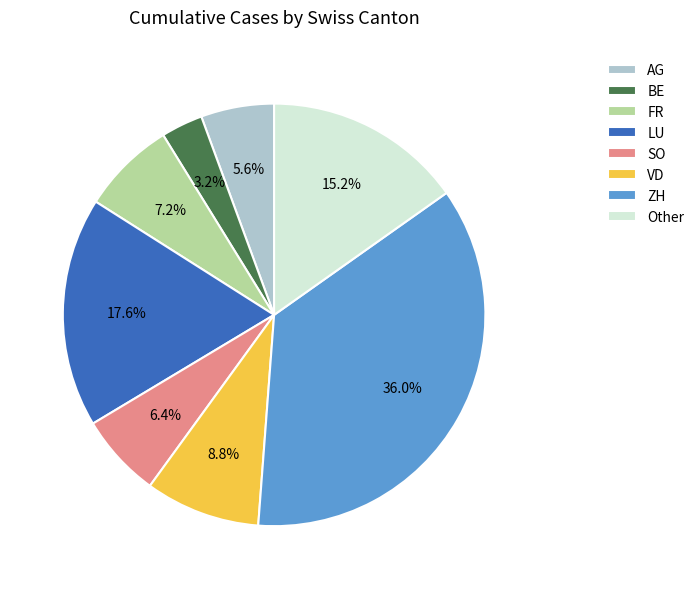

Does FR represent more than half of the total?

No